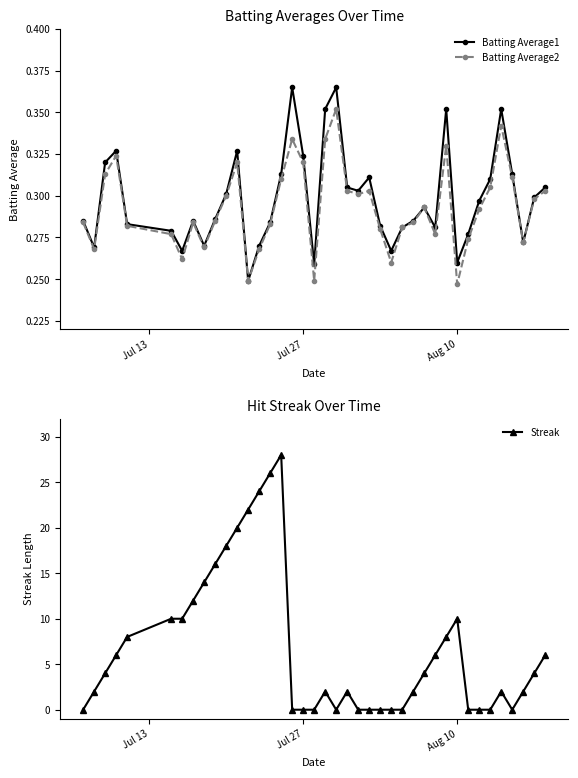

True or false: Batting Average2 and Streak intersect in this chart.

True